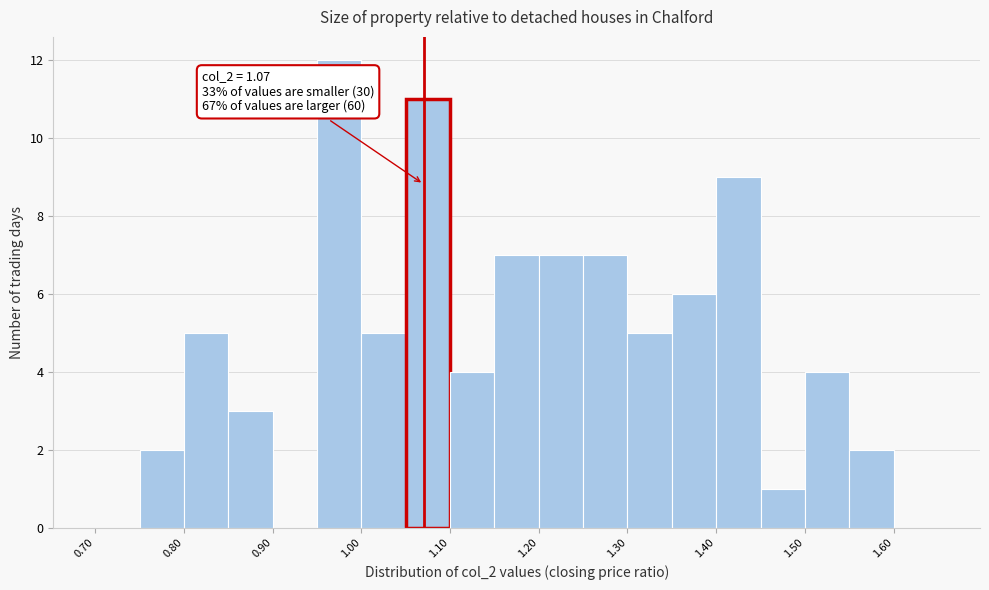

Which range on the x-axis has the tallest bar?

0.95 to 1.00